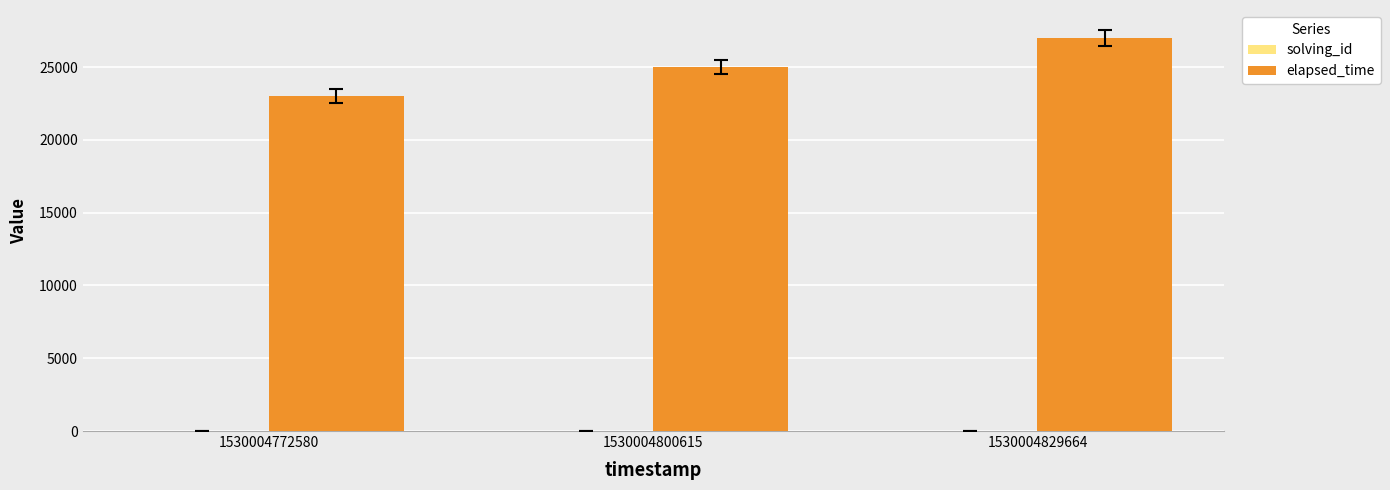

Which category has the highest value across all series?

1530004829664